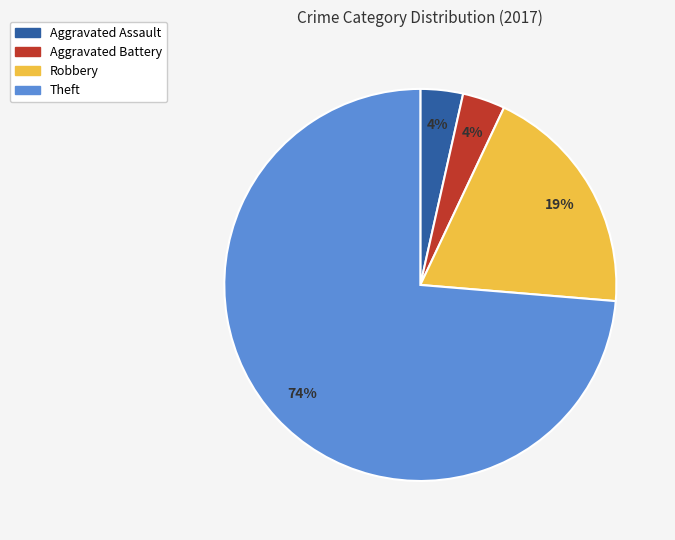

Which slice is the largest?

Theft